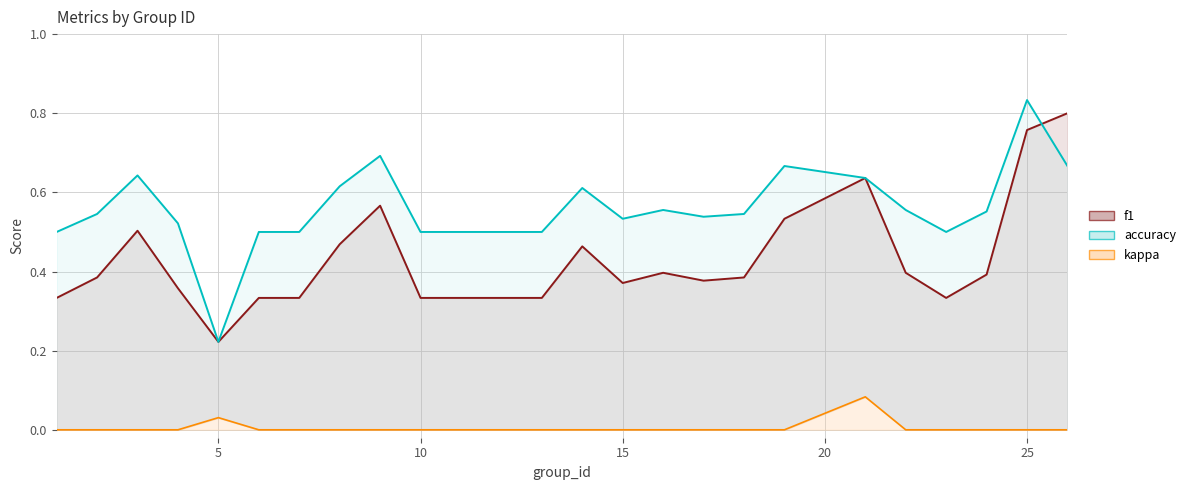

Rank the series by their average value, from lowest to highest.

kappa, f1, accuracy